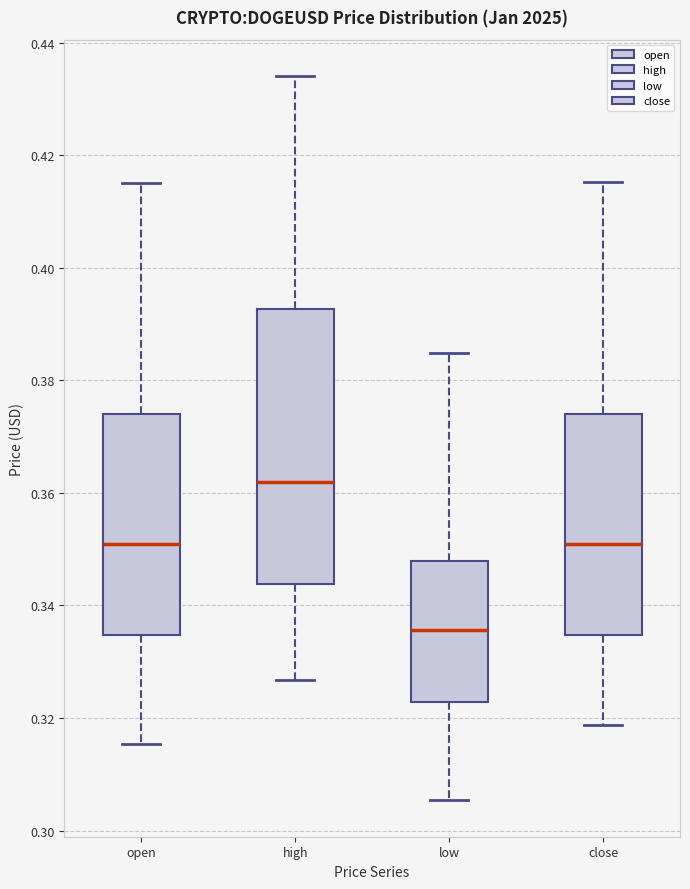

Reading left to right, read every box against the y-axis: the position of its median line, the range the box covers, and the ends of its whiskers. The values are not printed on the chart, so give them approximately, as read against the axis.

open: median 0.350, box 0.334 to 0.374, whiskers 0.316 to 0.416
high: median 0.362, box 0.344 to 0.392, whiskers 0.326 to 0.434
low: median 0.336, box 0.322 to 0.348, whiskers 0.306 to 0.384
close: median 0.350, box 0.334 to 0.374, whiskers 0.318 to 0.416